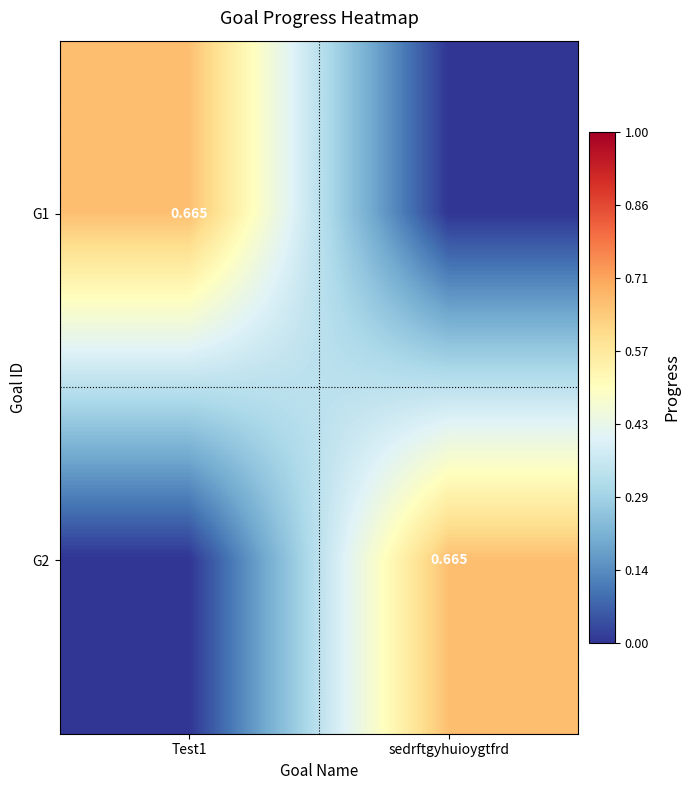

At sedrftgyhuioygtfrd, list the series in order from largest to smallest.

G2, G1